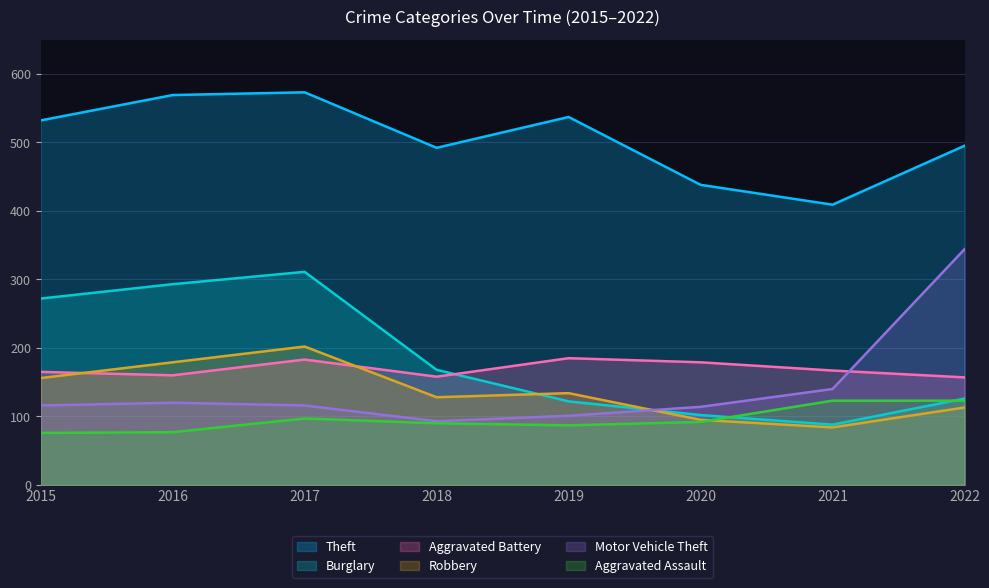

Which label corresponds to the smallest value in the chart?

2015